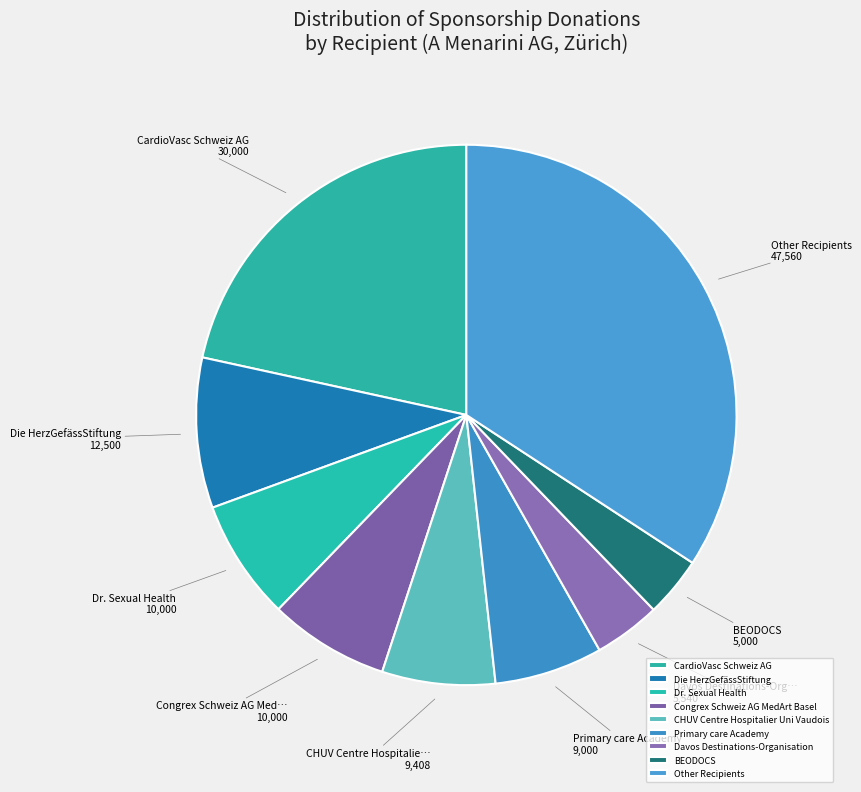

How many segments does this pie chart have?

9